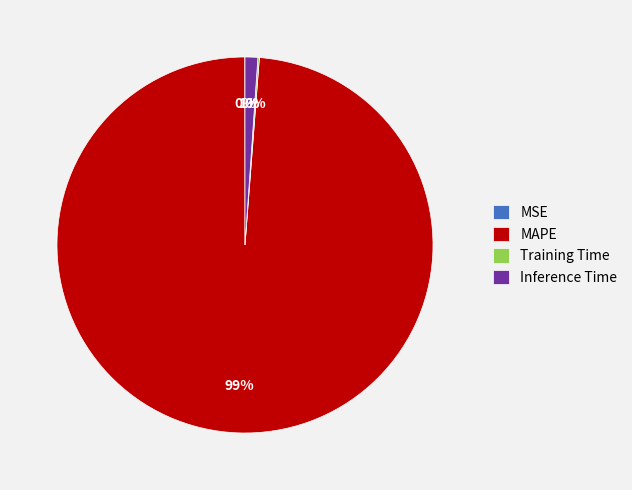

To the nearest percent, what percentage of the pie is MAPE?

99%